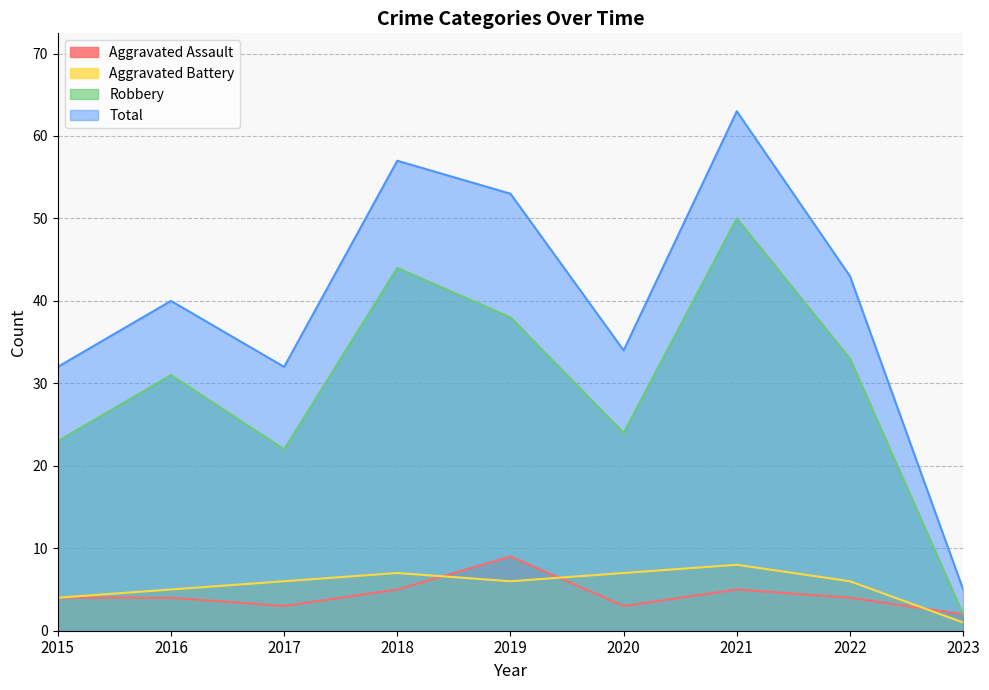

Where is Robbery nearest to the value 26?

2020